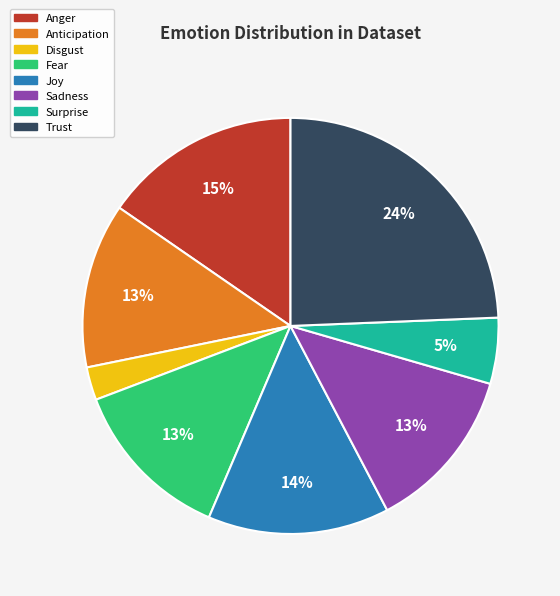

Does any single category account for the majority?

No